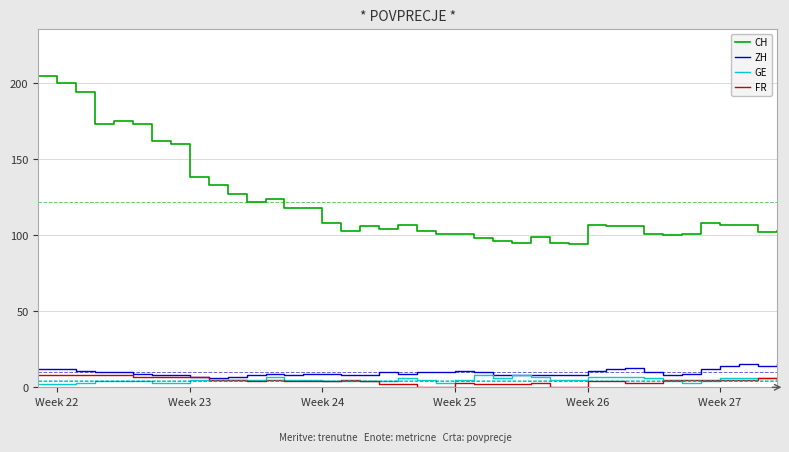

True or false: ZH and CH intersect in this chart.

False